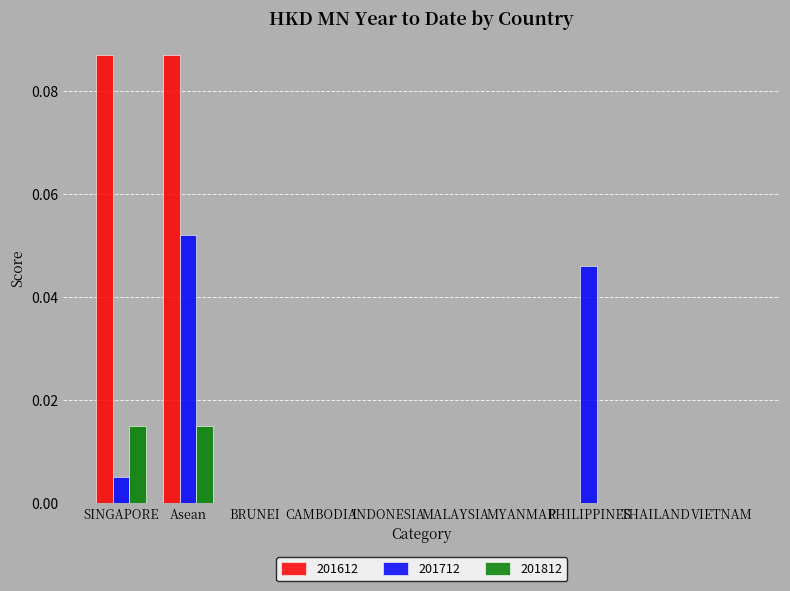

What are all the series names shown in the legend?

201612, 201712, 201812